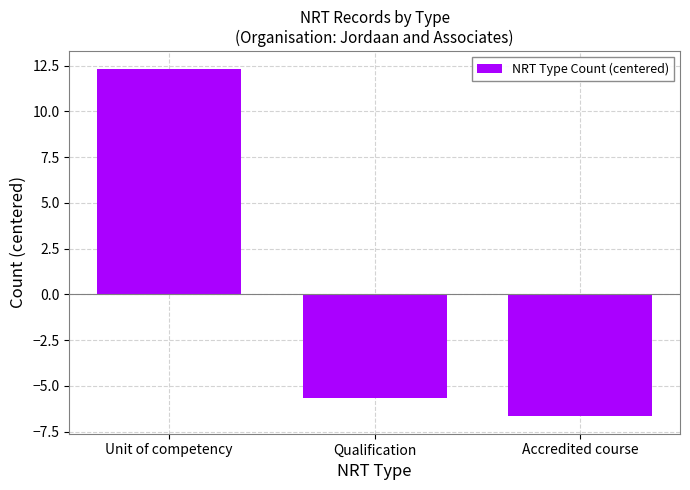

The chart shows a value of -5.7 at Qualification. True or false?

True